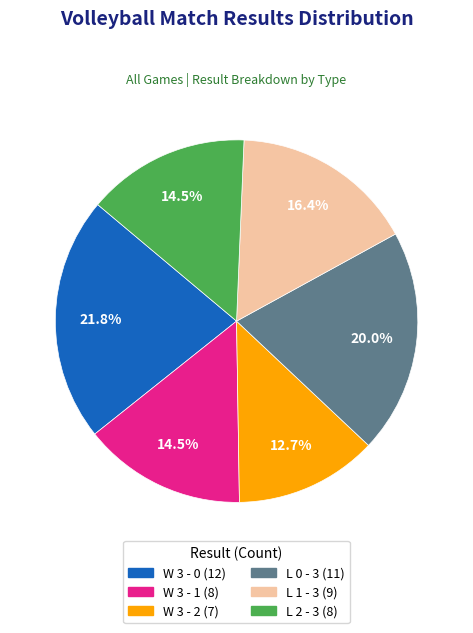

The W 3 - 0 slice represents 16% of the pie. True or false?

False